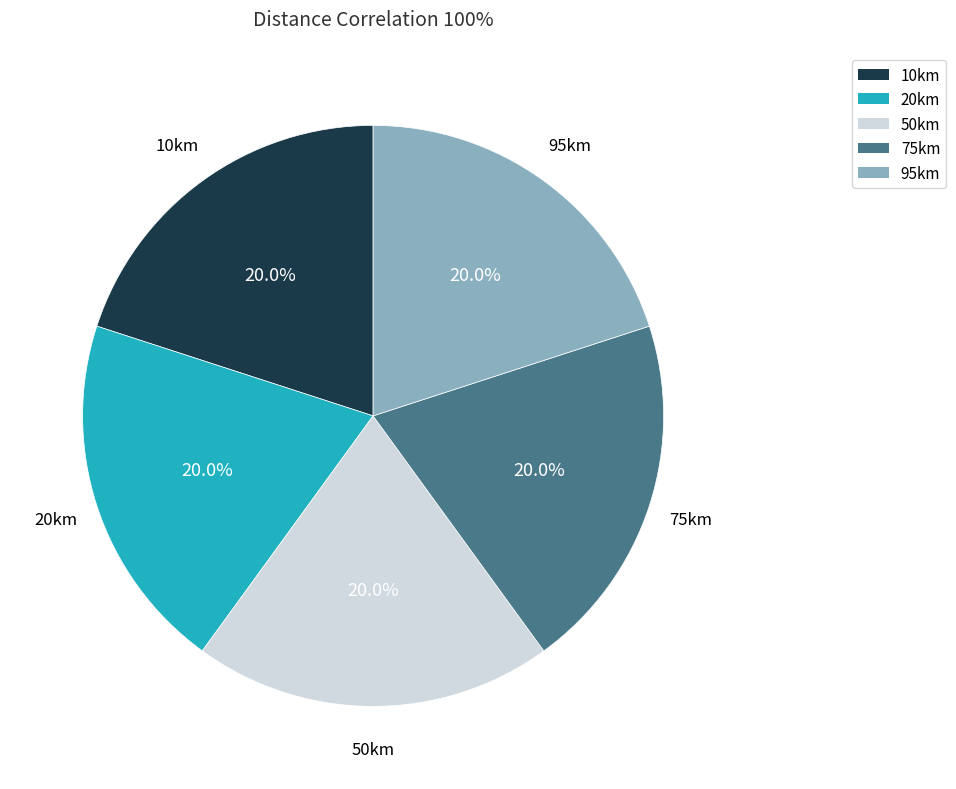

Do 95km and 50km together represent more than half of the pie?

No